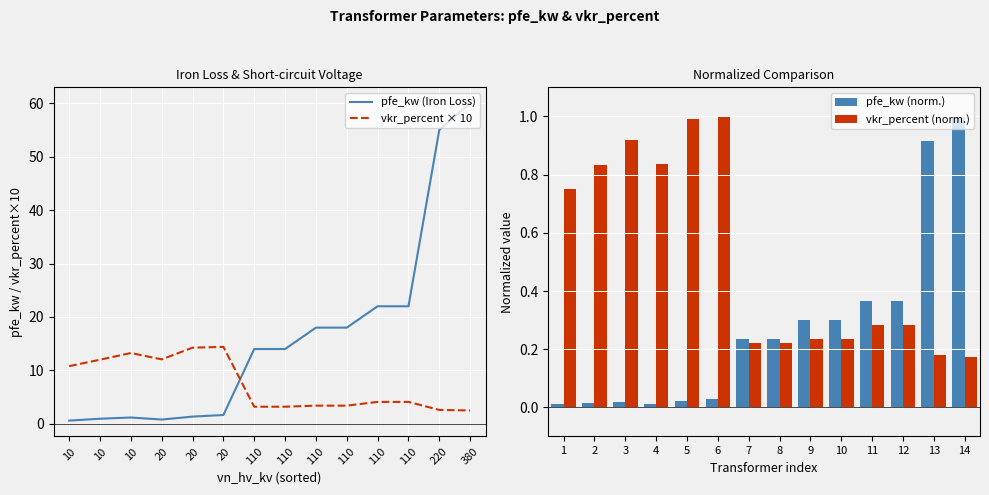

What is the value of the pfe_kw (Iron Loss) bar at the 6th from the left?

0.8